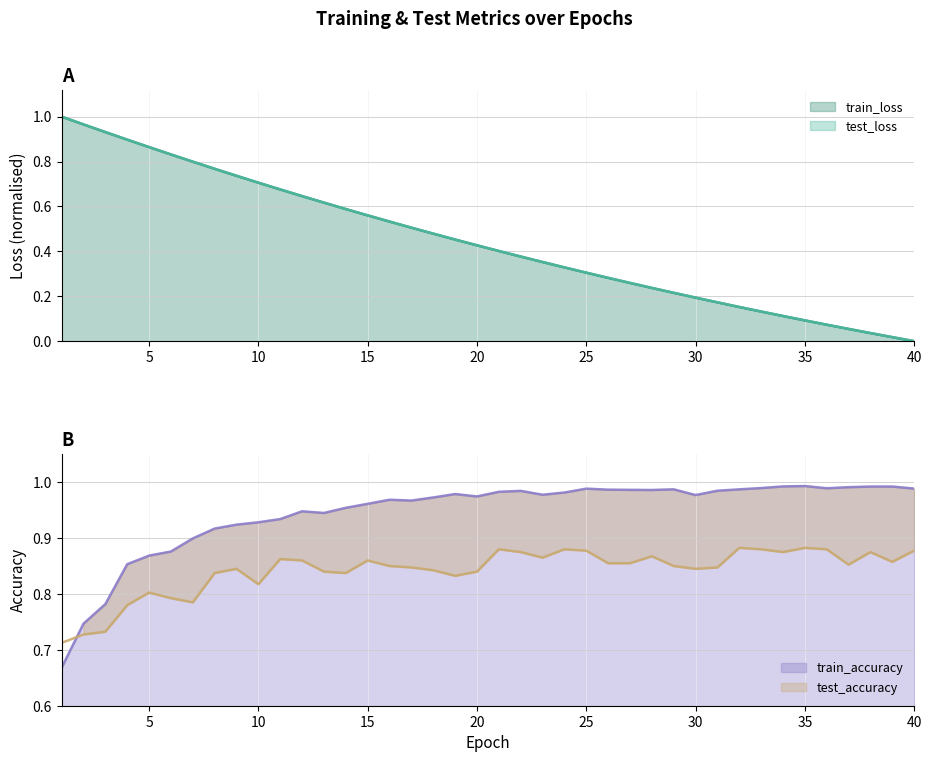

Is it true that train_accuracy equals 0.3 at 30?

False